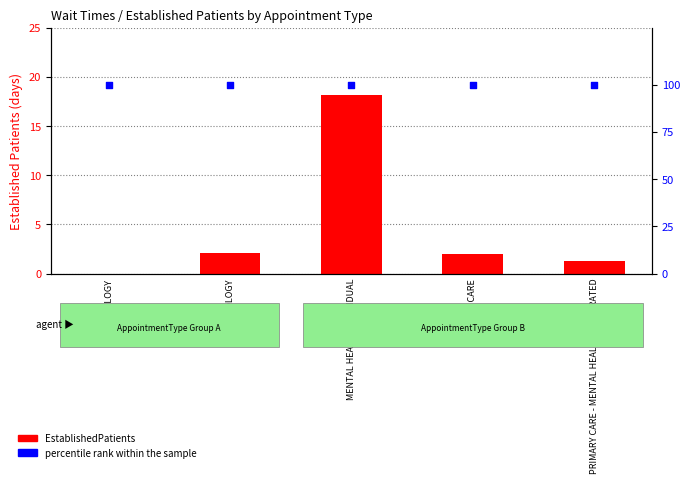

Which series has the widest spread of Y values?

EstablishedPatients